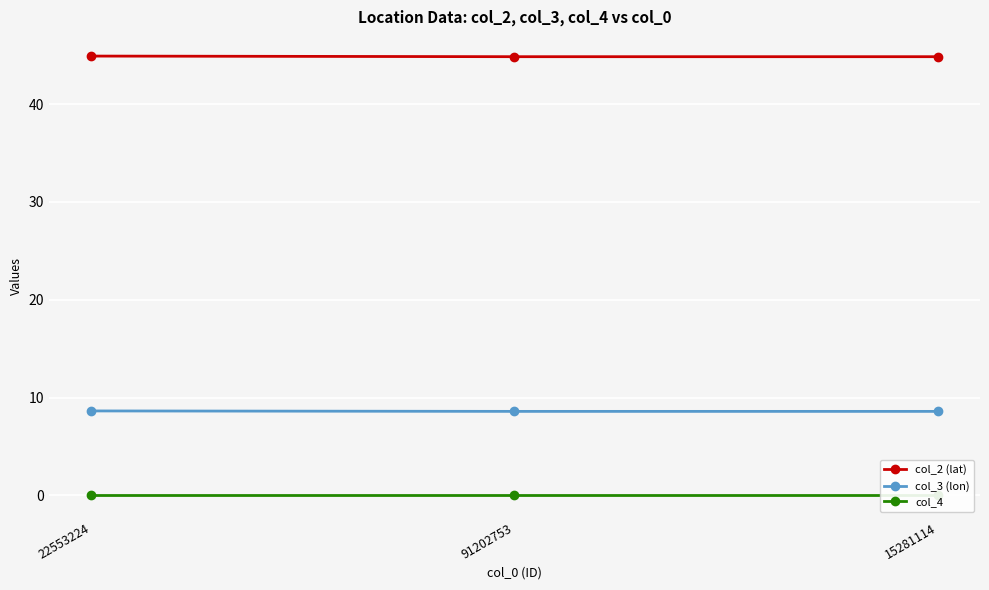

Reading left to right, list all the values displayed in this chart.

col_2 (lat): 22553224=44.9	91202753=44.8	15281114=44.8
col_3 (lon): 22553224=8.6	91202753=8.6	15281114=8.6
col_4: 22553224=0.0	91202753=0.0	15281114=0.0